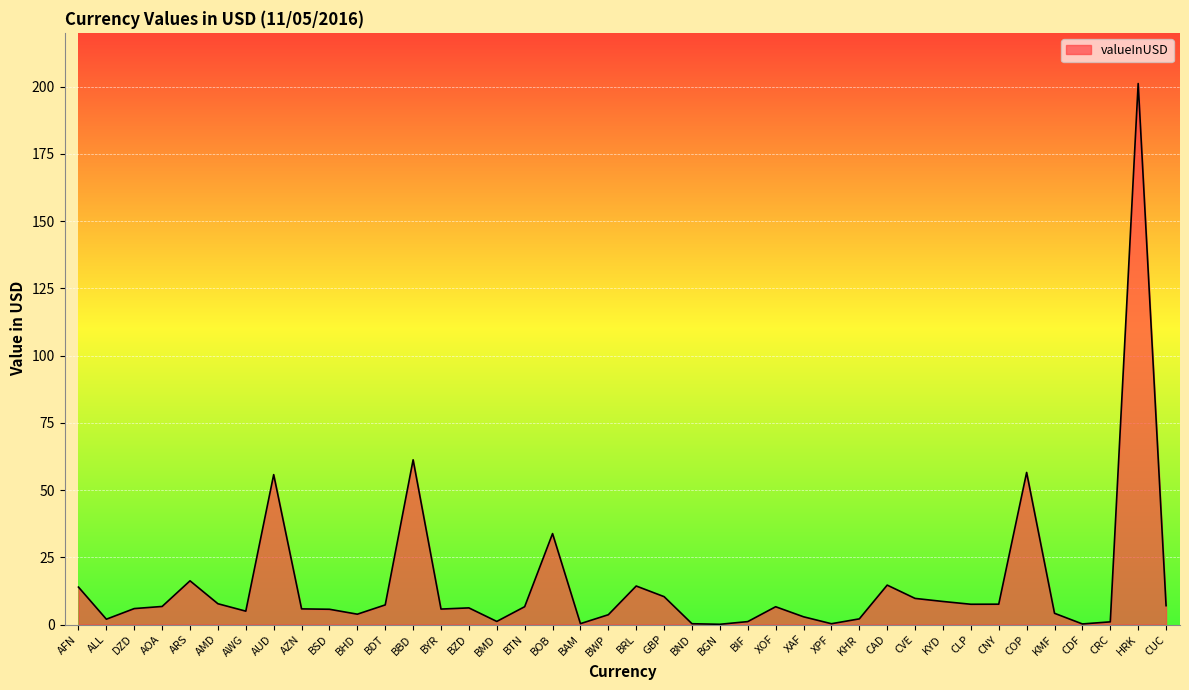

True or false: the data shows 0.3 at BND.

True